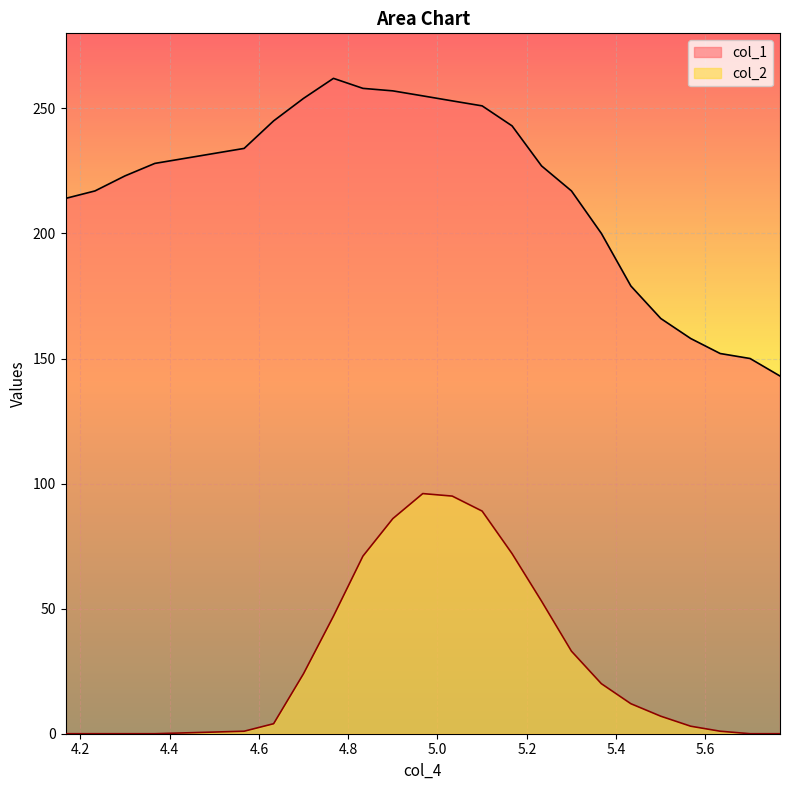

Reading right to left, transcribe all the data shown in this chart.

col_1: 143	150	152	158	166	179	200	217	227	243	251	253	255	257	258	262	254	245	234	228	223	217	214
col_2: 0	0	1	3	7	12	20	33	53	72	89	95	96	86	71	47	24	4	1	0	0	0	0